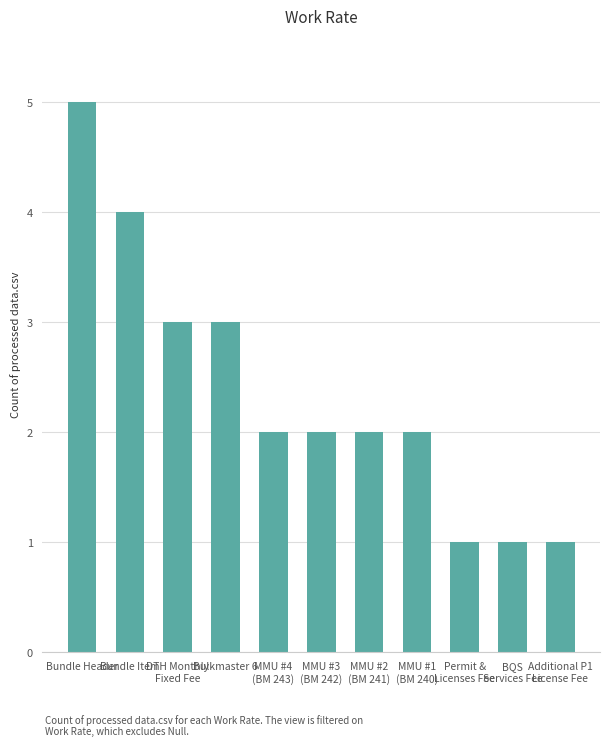

What is the value of the 8th bar from the left?

2